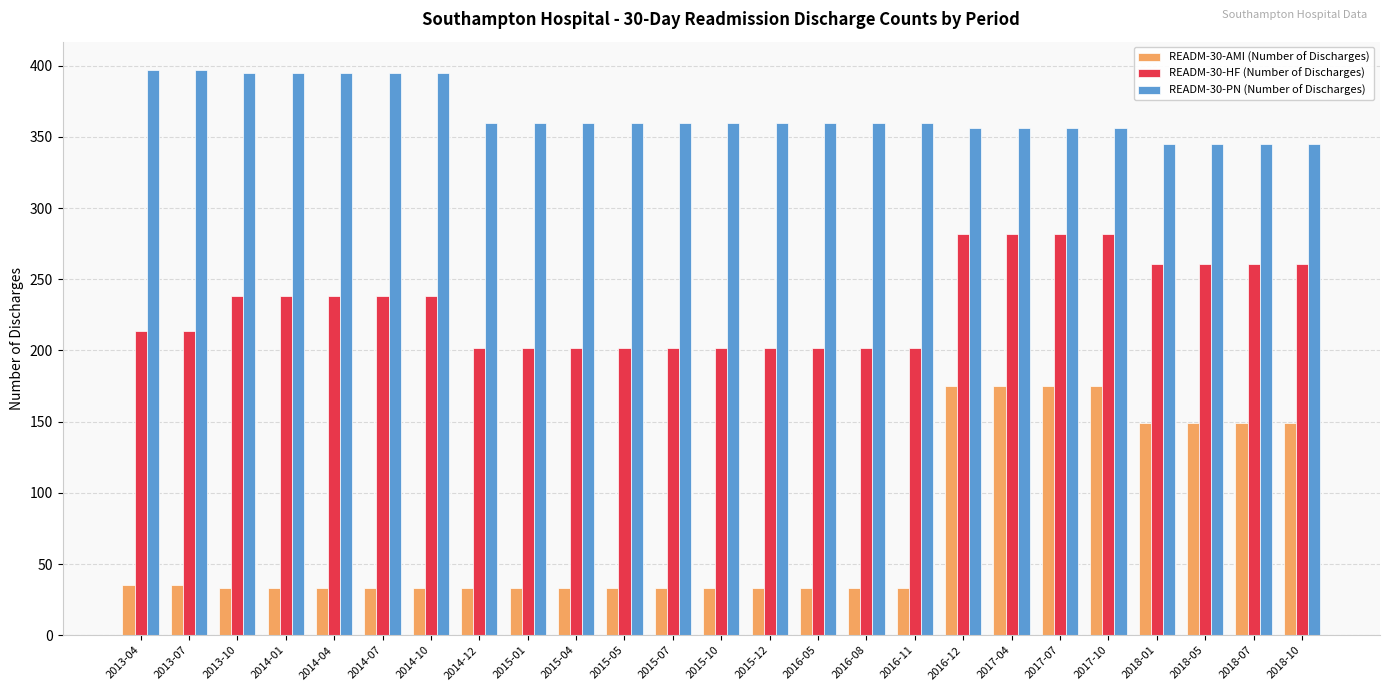

At 2018-07, list the series in order from smallest to largest.

READM-30-AMI (Number of Discharges), READM-30-HF (Number of Discharges), READM-30-PN (Number of Discharges)